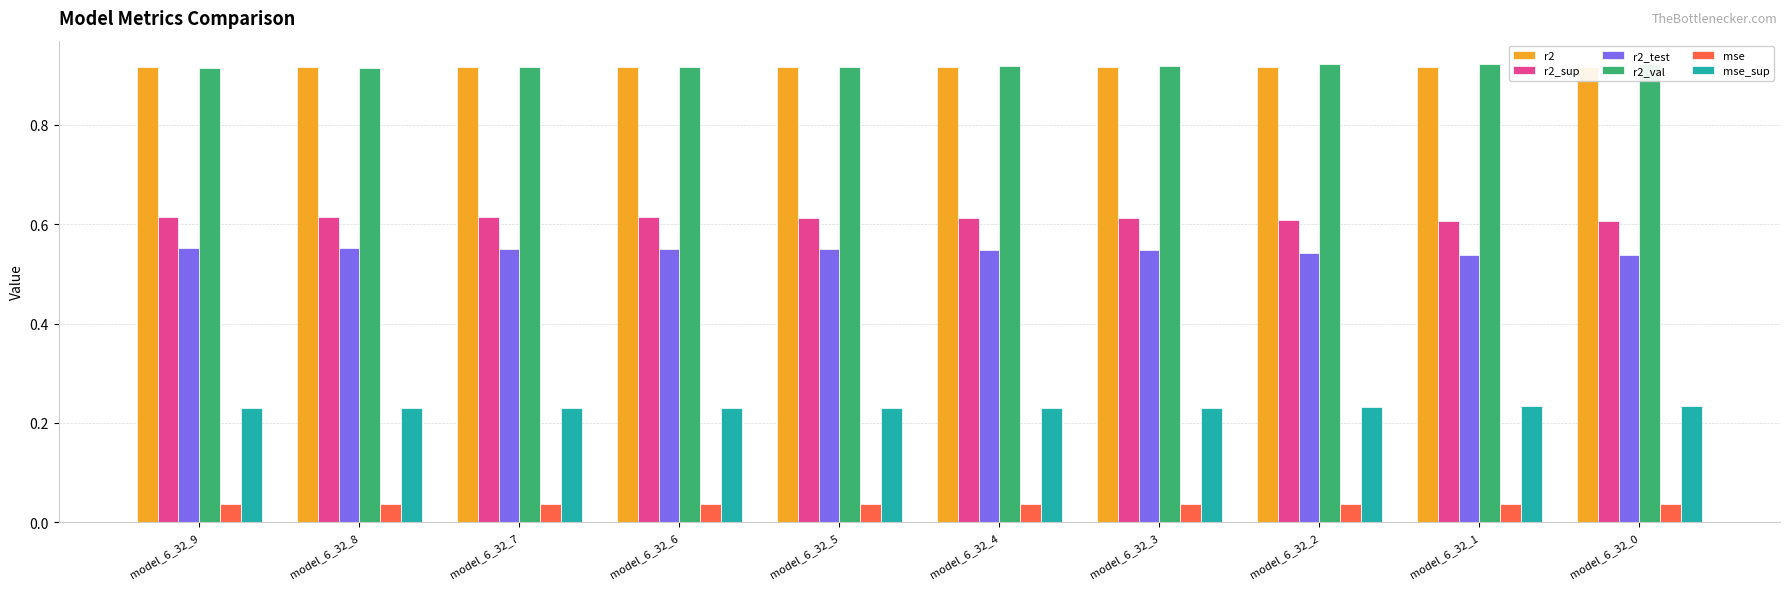

How many mse values are between 0 and 1?

10